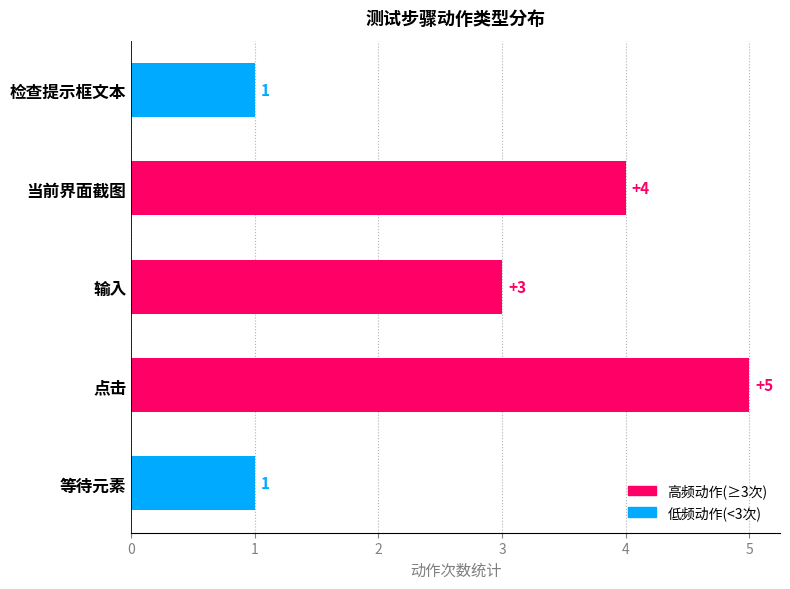

Reading bottom to top, extract all data points from this chart.

等待元素=1	点击=5	输入=3	当前界面截图=4	检查提示框文本=1